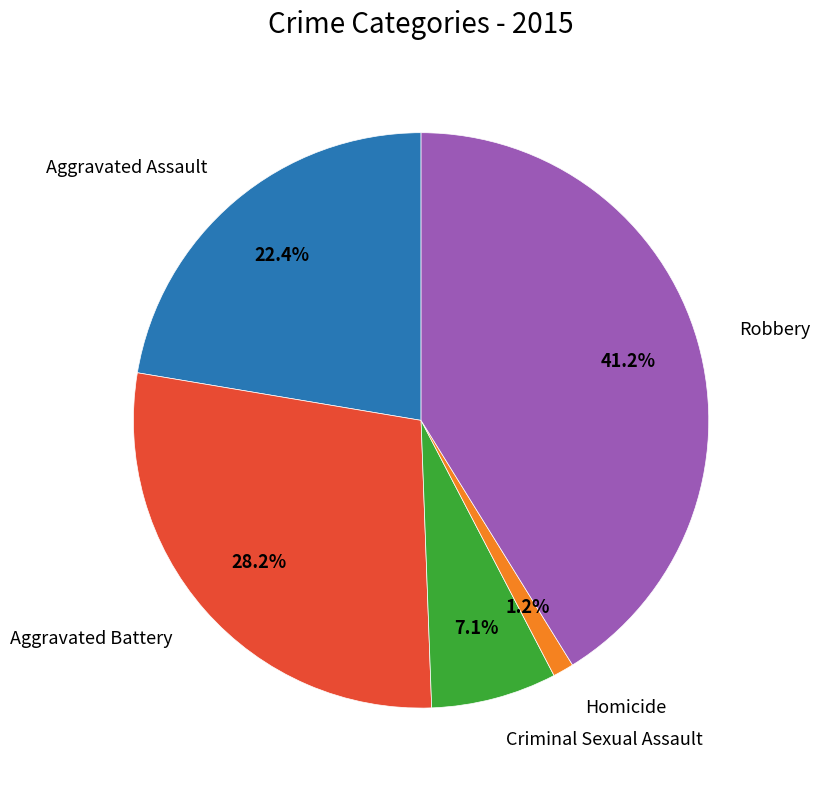

Is there any slice that represents more than half of the pie?

No